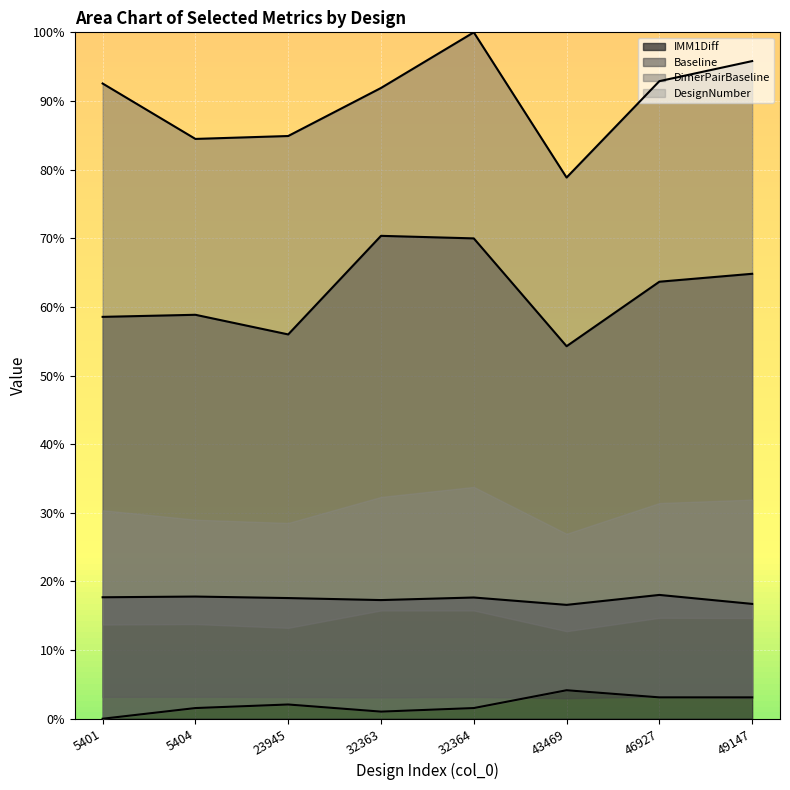

Where is the first local minimum for Baseline?

23945